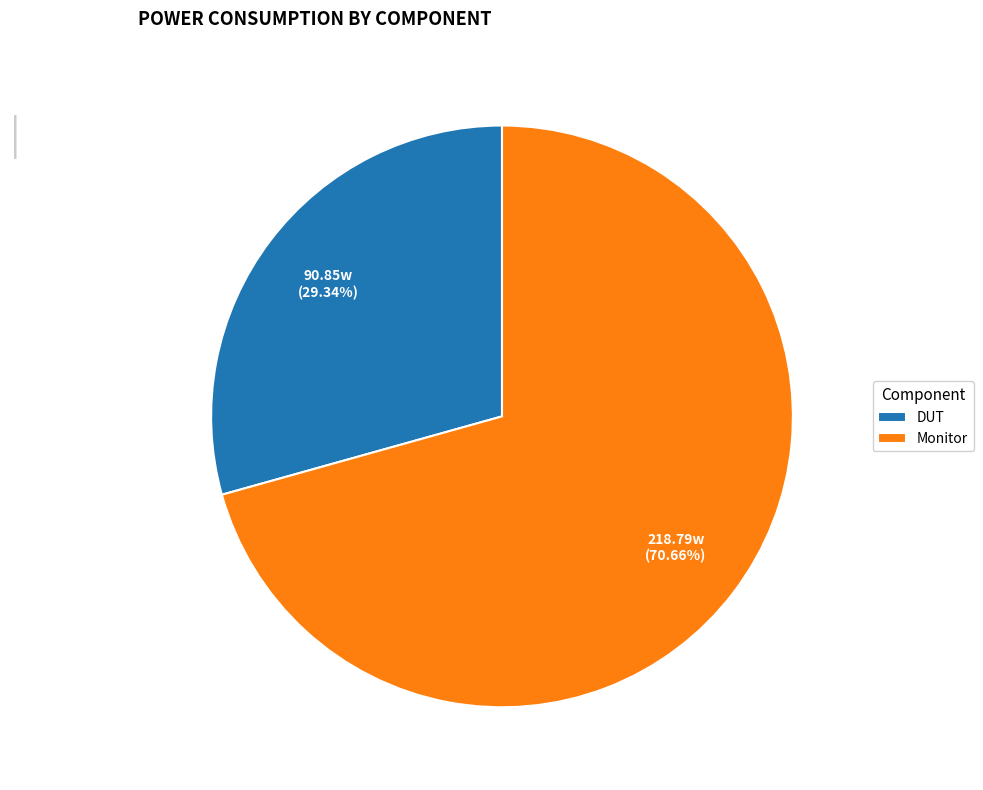

To the nearest percent, what is the difference between the largest and smallest slice percentages?

41%